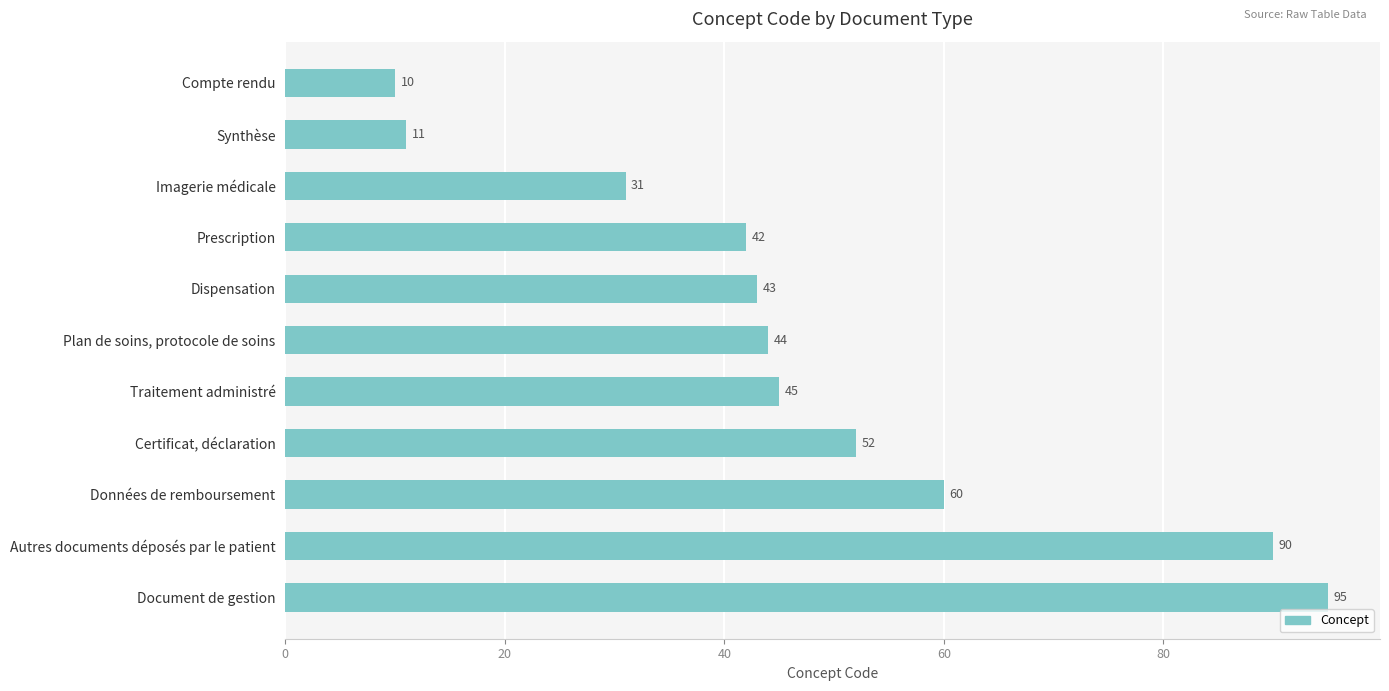

Reading top to bottom, transcribe all the data shown in this chart.

Compte rendu=10	Synthèse=11	Imagerie médicale=31	Prescription=42	Dispensation=43	Plan de soins, protocole de soins=44	Traitement administré=45	Certificat, déclaration=52	Données de remboursement=60	Autres documents déposés par le patient=90	Document de gestion=95